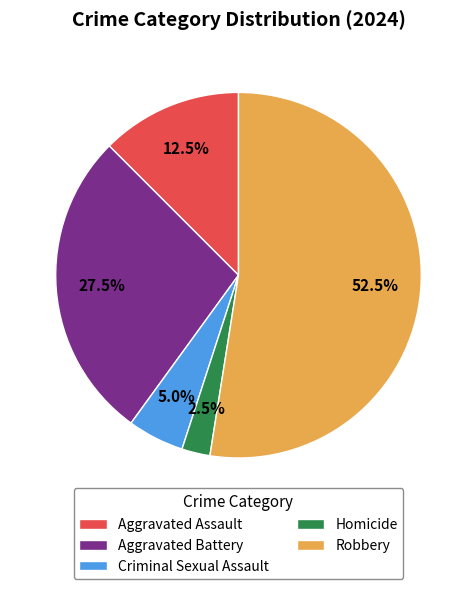

Is there any slice that represents more than half of the pie?

Yes